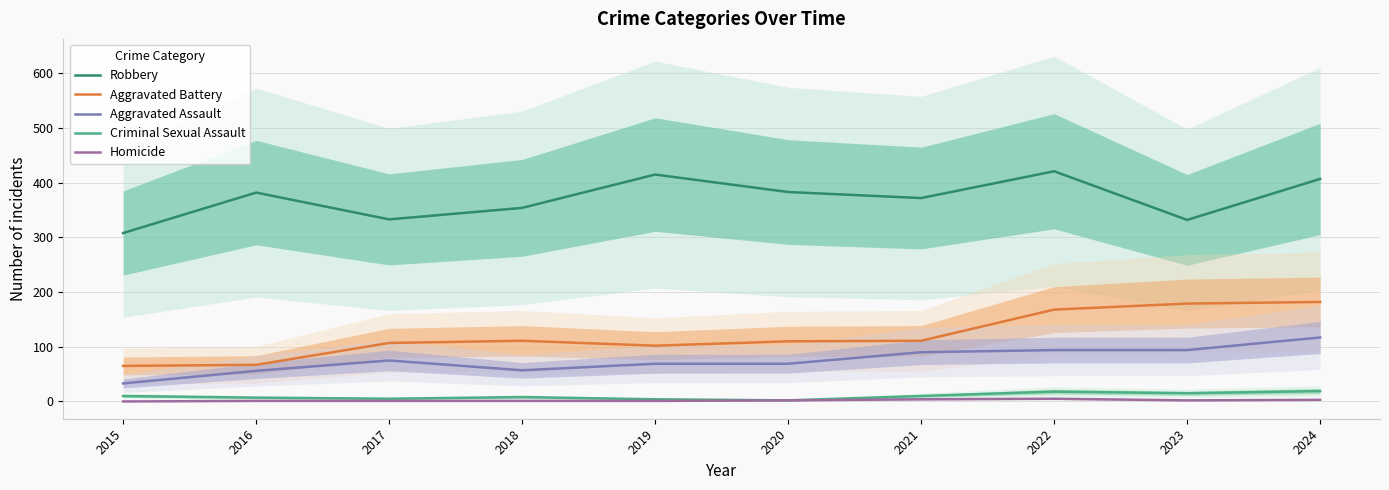

Which has a higher value, 2019 or 2022?

2022